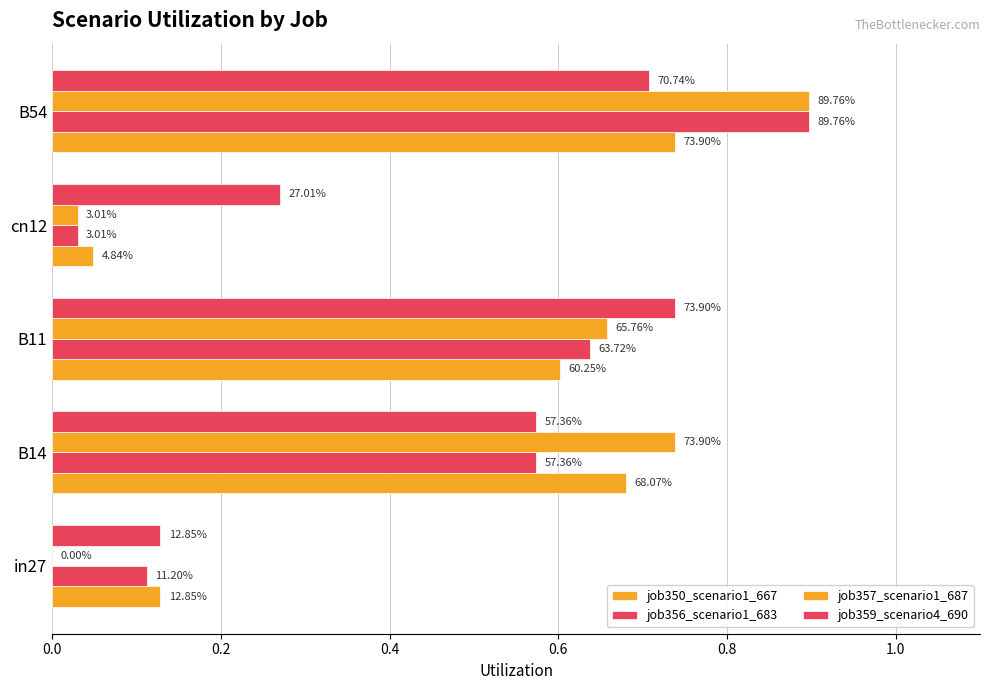

Rank the series by their maximum value, from lowest to highest.

job350_scenario1_667, job359_scenario4_690, job356_scenario1_683, job357_scenario1_687